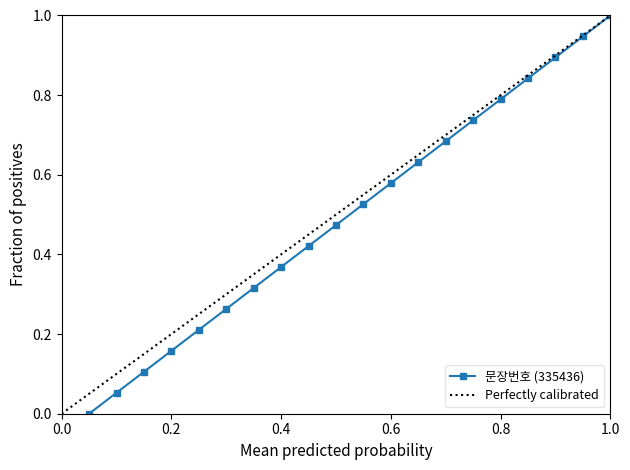

What is the change in value from 3 to 5?

+0.1